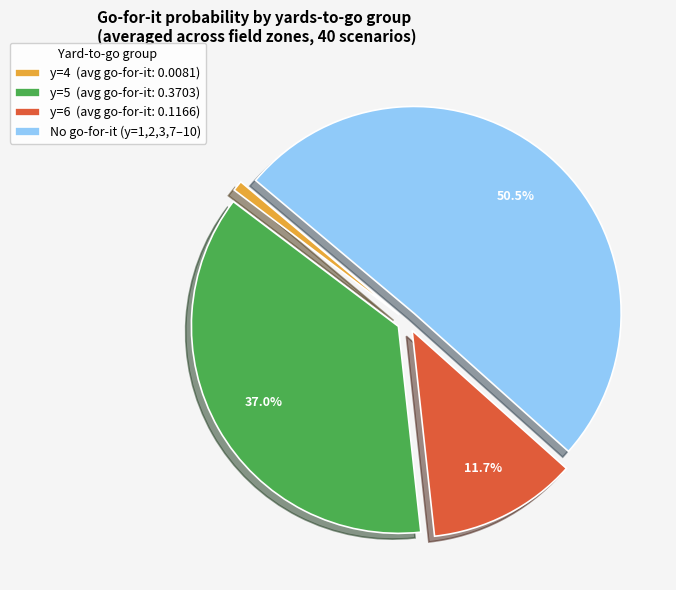

Combined, what portion of the pie is y=6 (avg go-for-it: 0.1166) and No go-for-it (y=1,2,3,7–10)?

62.2%